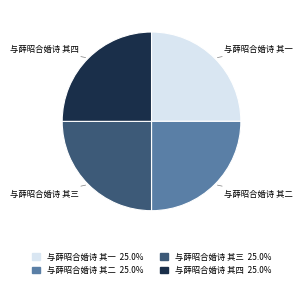

Is it true that 与薛昭合婚诗 其一 is 25% of the pie?

True